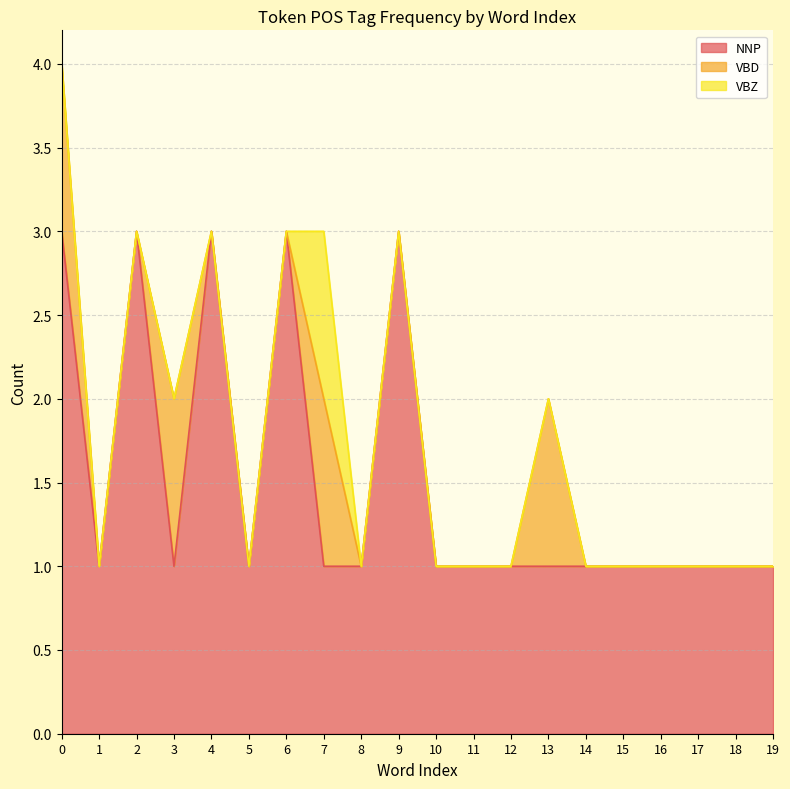

Which has a higher value, 10 or 15?

10